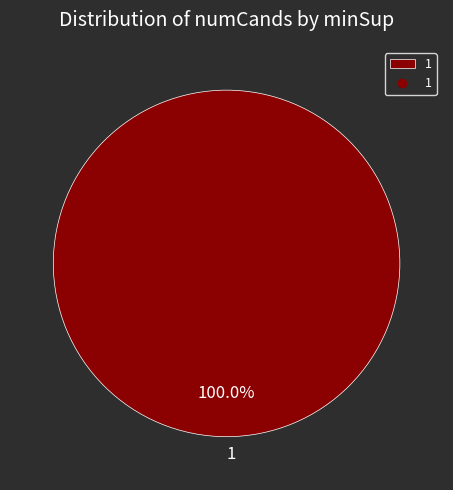

Which category accounts for the majority?

1